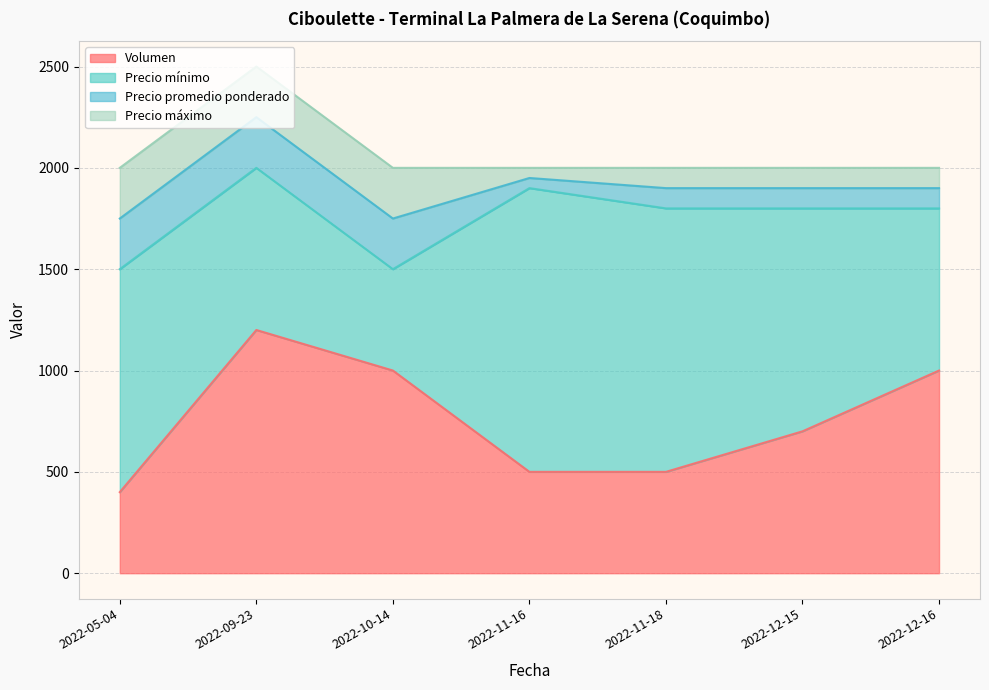

What is the average value of the Precio máximo series?

2071